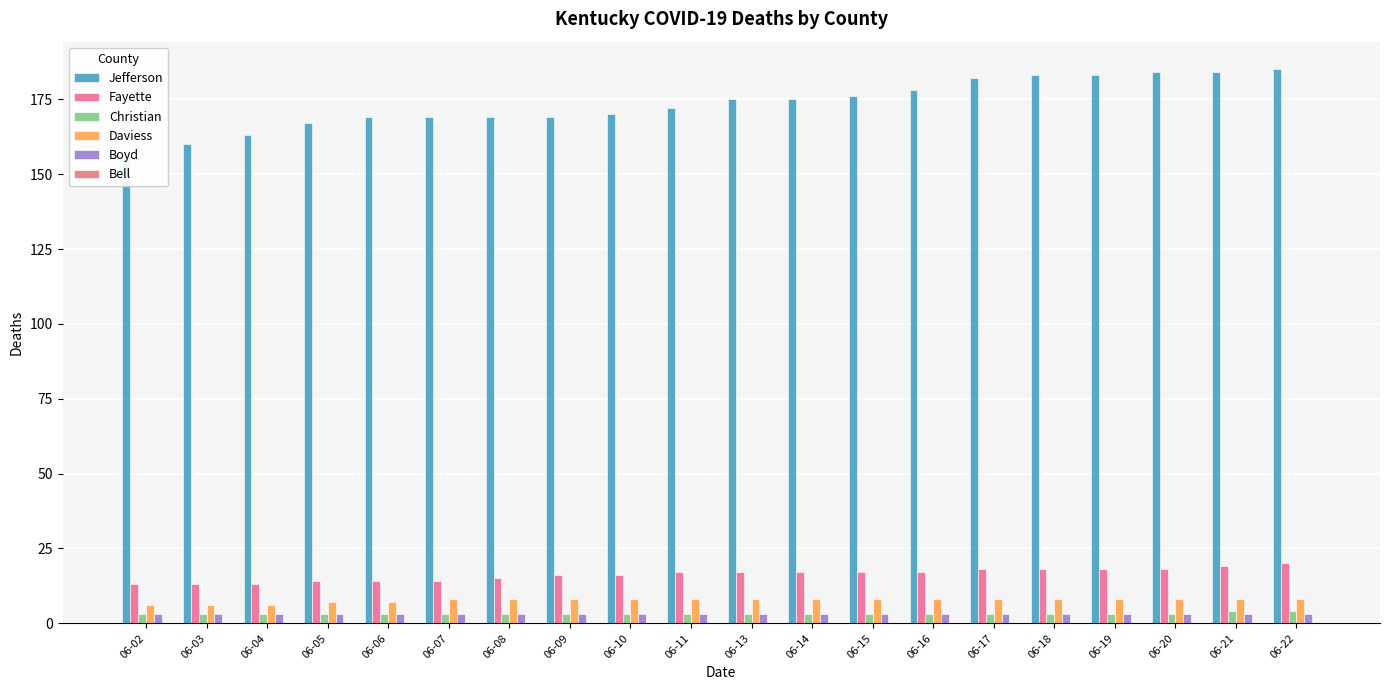

What is the spread (max minus min) of values at 06-07?

169